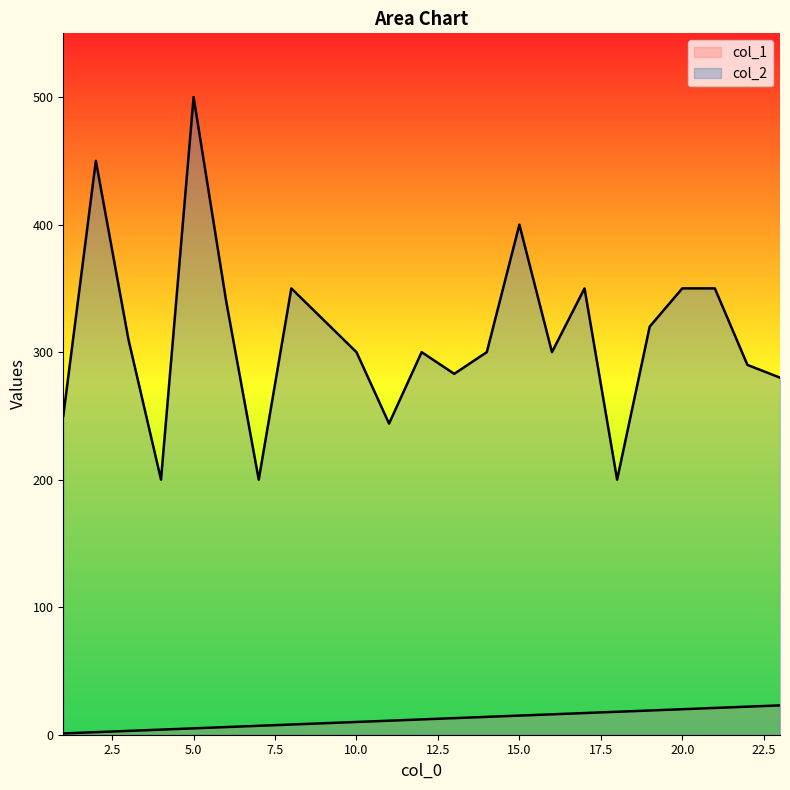

At which category does col_2 reach its first local valley?

4